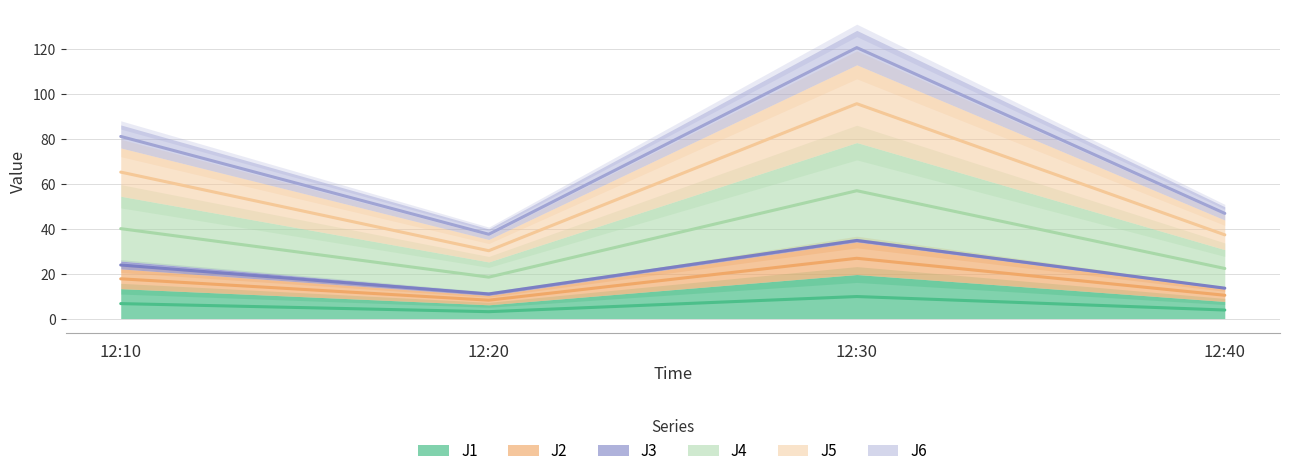

At which category is the sum across all series the highest?

12:30